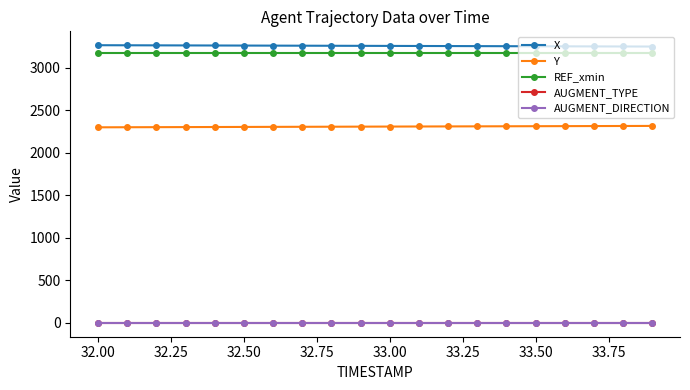

Is this an area chart (filled region under the line)?

No